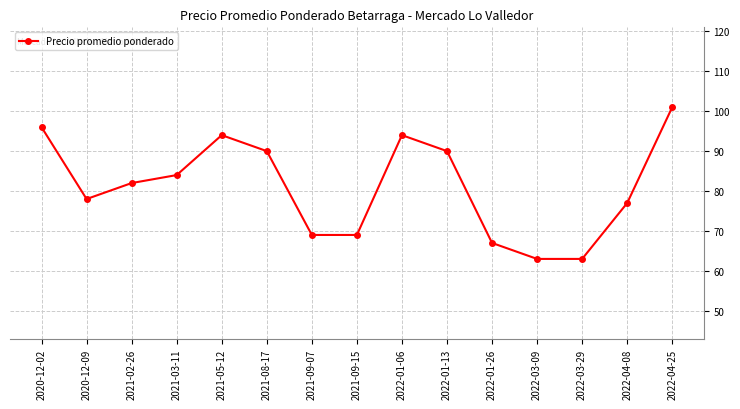

Where does the data first go above 82?

2020-12-02